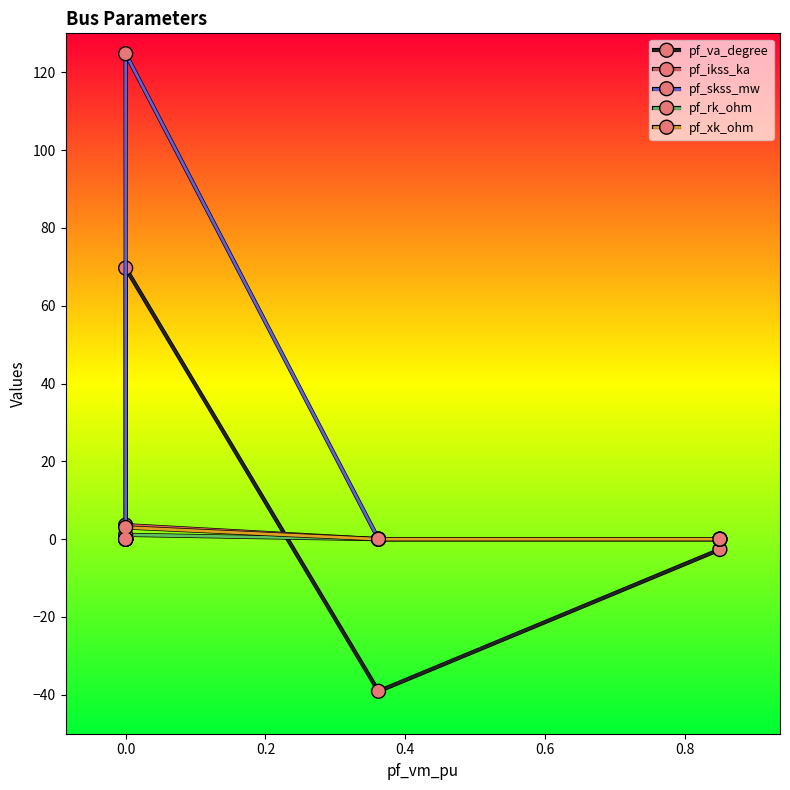

Which series has the largest range (max minus min)?

pf_skss_mw